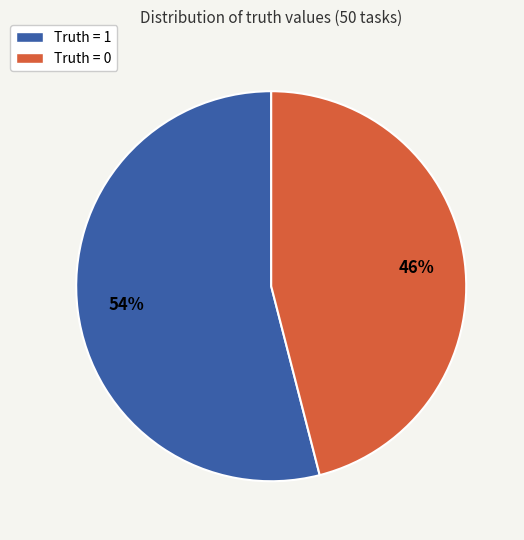

What is the smallest slice in the pie chart?

Truth = 0